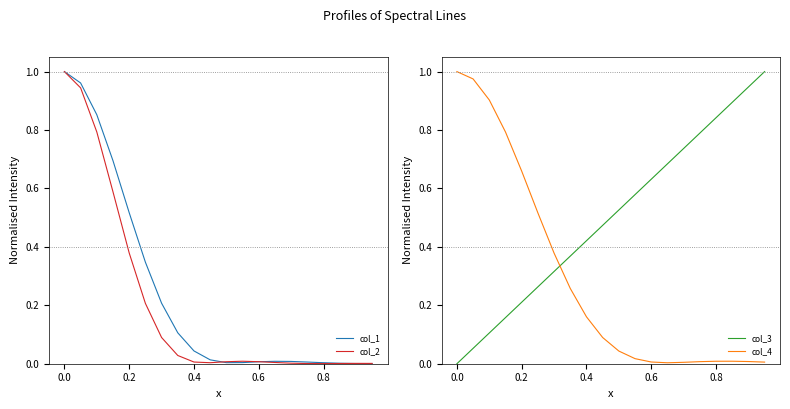

How many times do col_4 and col_3 cross each other?

1